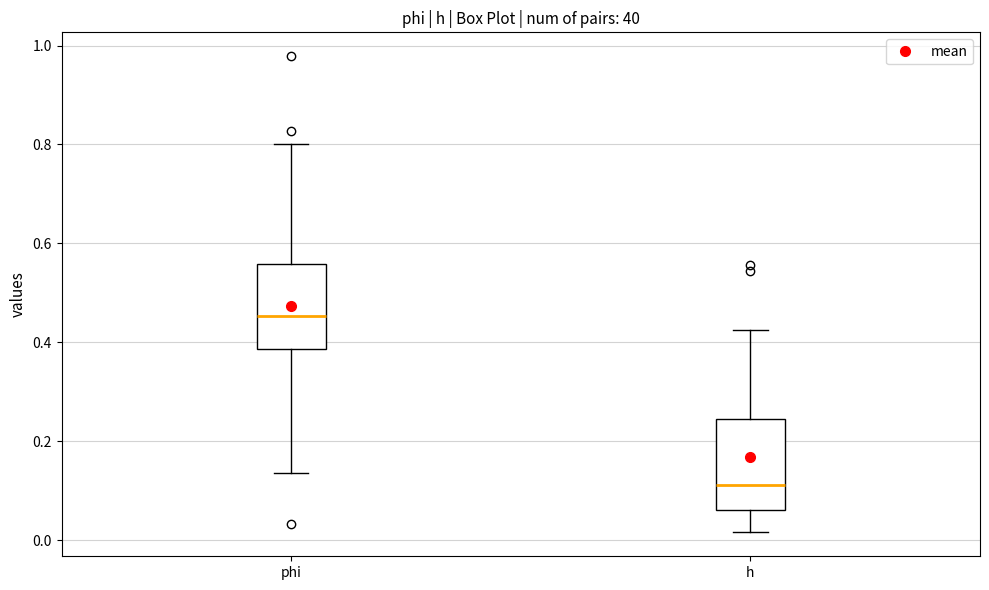

Reading left to right, transcribe this box plot: for each box, give where its median line is, the range the box spans, and where its two whiskers end, as read against the y-axis. The values are not printed on the chart, so give them approximately, as read against the axis.

phi: median 0.46, box 0.38 to 0.56, whiskers 0.14 to 0.80
h: median 0.12, box 0.06 to 0.24, whiskers 0.02 to 0.42